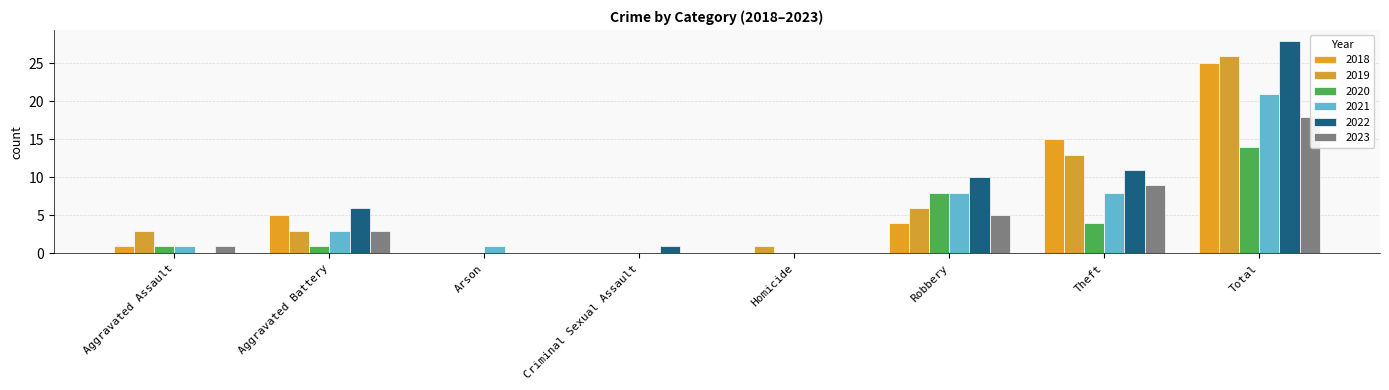

How many data points in 2021 are less than 3?

4